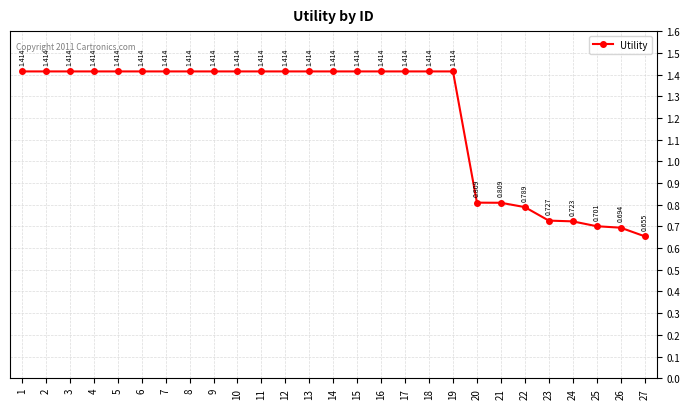

True or false: there are more than 2 points higher than both neighbors.

False